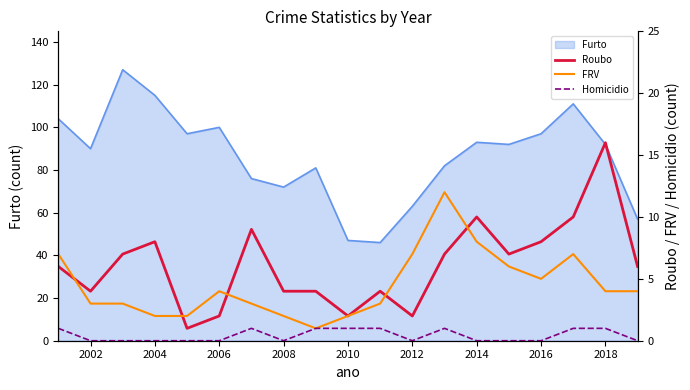

The Furto series shows 77 at 2010. True or false?

False